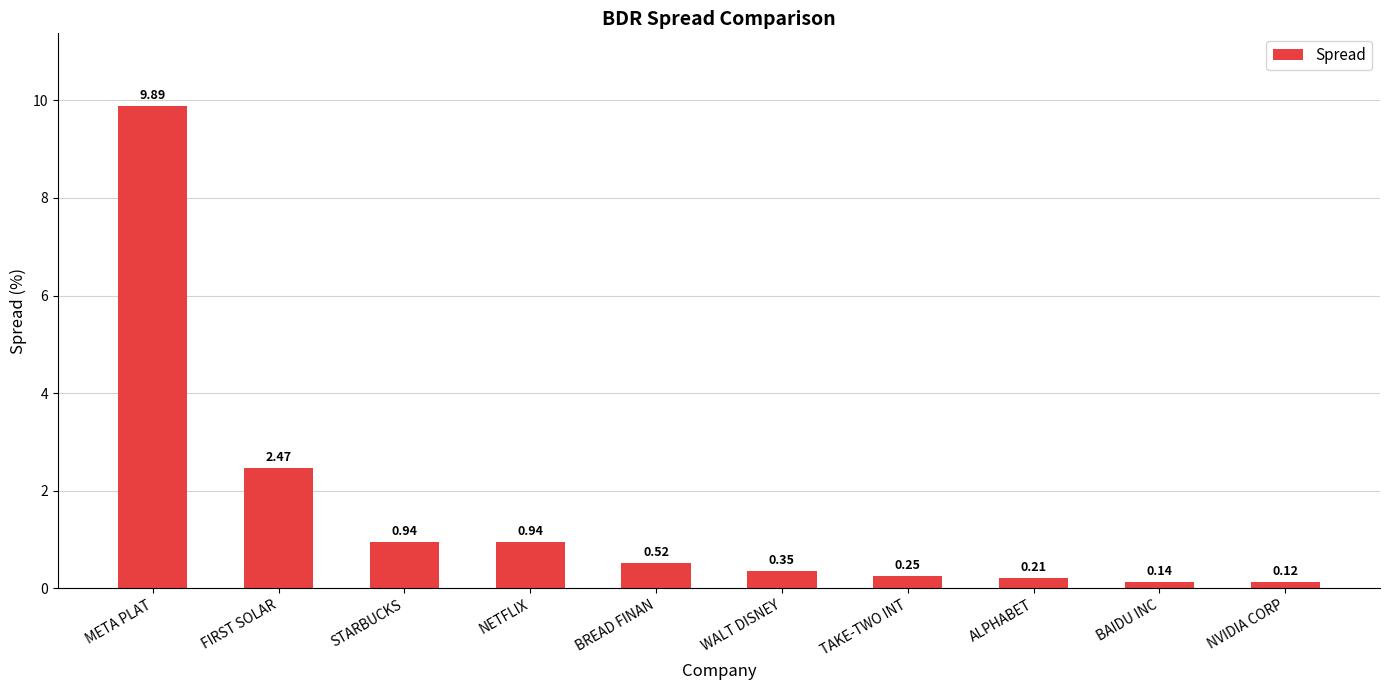

What position from the left is ALPHABET?

8